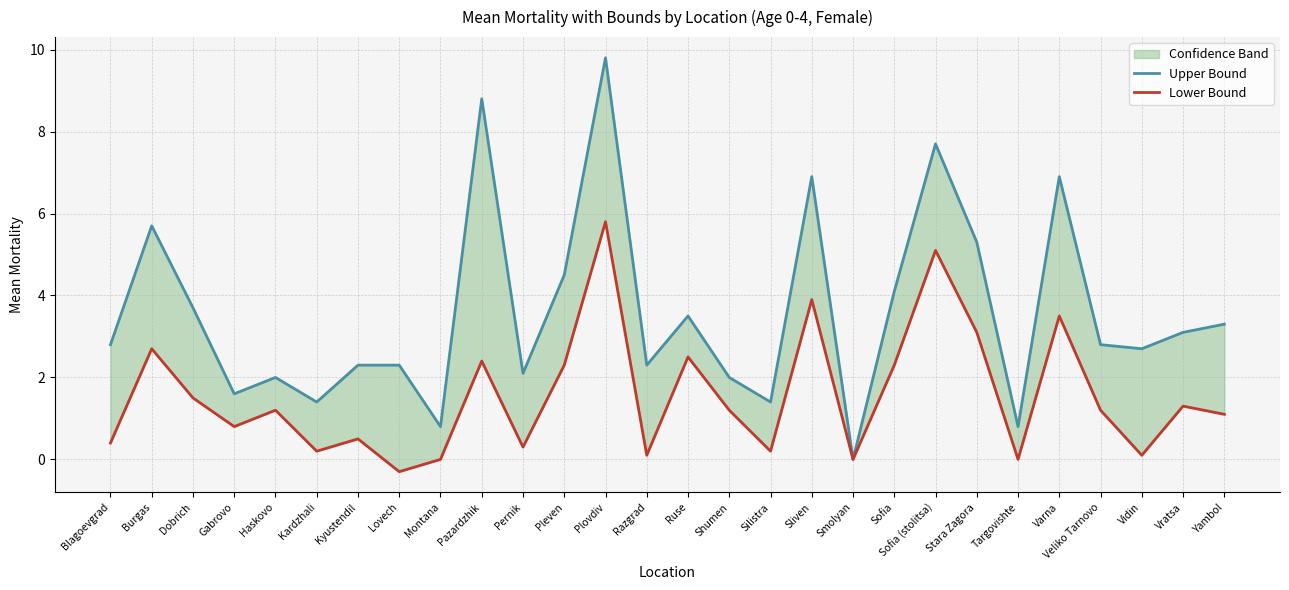

Reading right to left, list all the values displayed in this chart.

Upper Bound: 3.3	3.1	2.7	2.8	6.9	0.8	5.3	7.7	4.1	0.0	6.9	1.4	2.0	3.5	2.3	9.8	4.5	2.1	8.8	0.8	2.3	2.3	1.4	2.0	1.6	3.7	5.7	2.8
Lower Bound: 1.1	1.3	0.1	1.2	3.5	0.0	3.1	5.1	2.3	0.0	3.9	0.2	1.2	2.5	0.1	5.8	2.3	0.3	2.4	0.0	-0.3	0.5	0.2	1.2	0.8	1.5	2.7	0.4